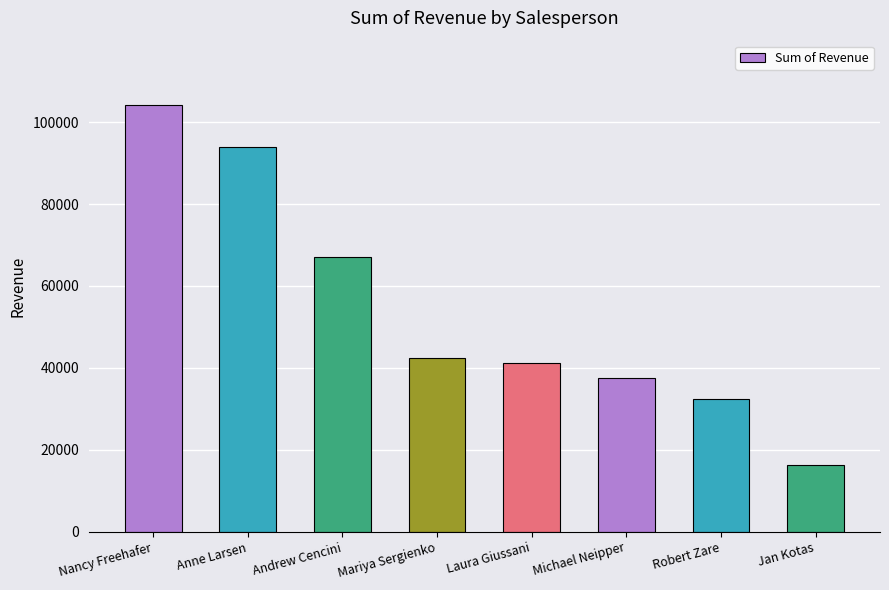

What is the value of the 1st bar from the left?

104242.3